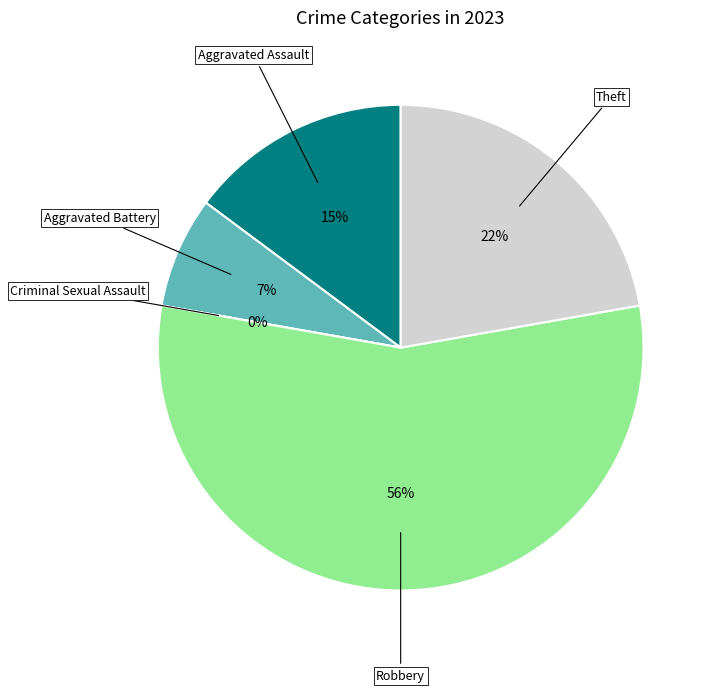

Count the number of slices in the pie.

5